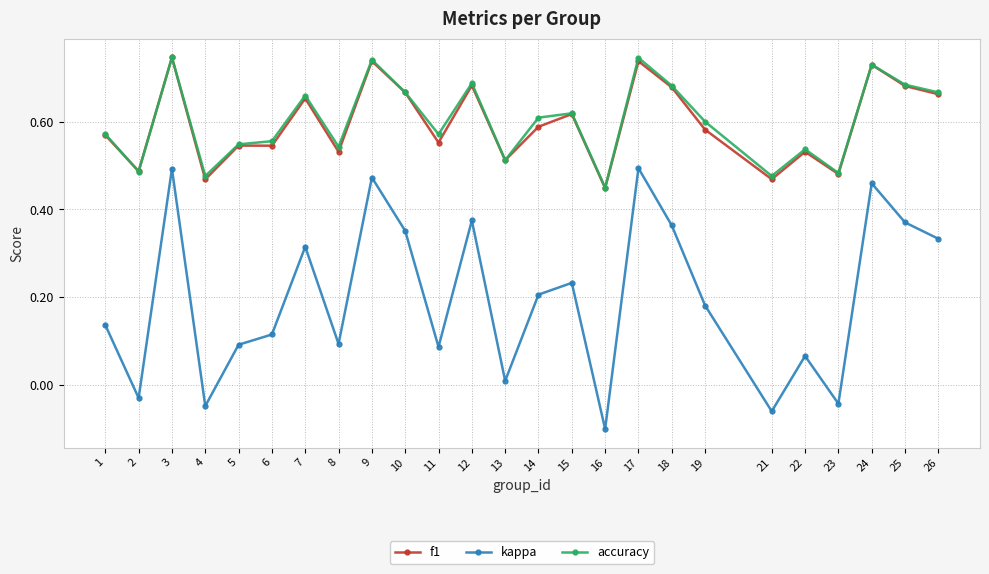

Which series has the widest spread of values?

kappa